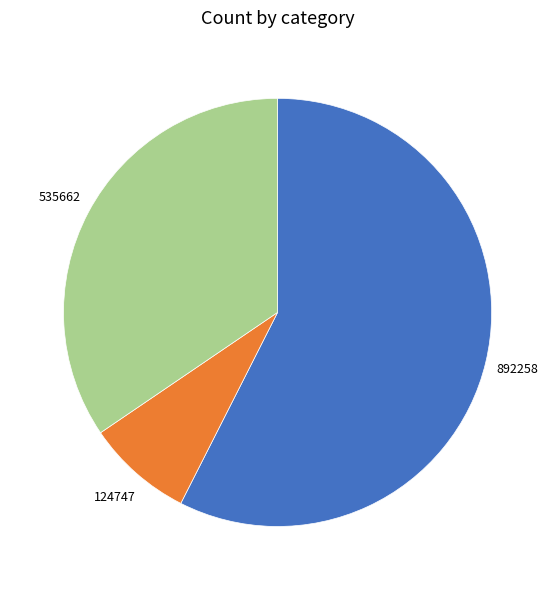

How many slices are in this pie chart?

3